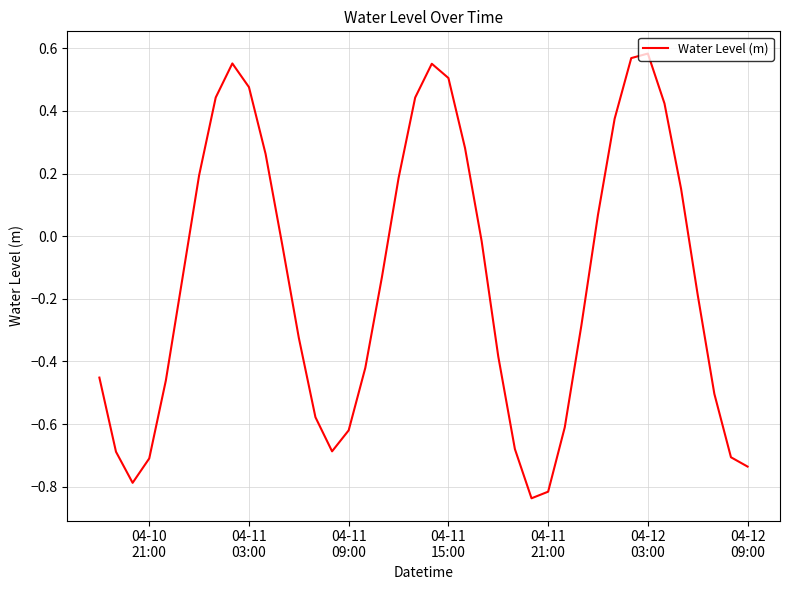

What is the difference between the maximum and minimum values?

1.4